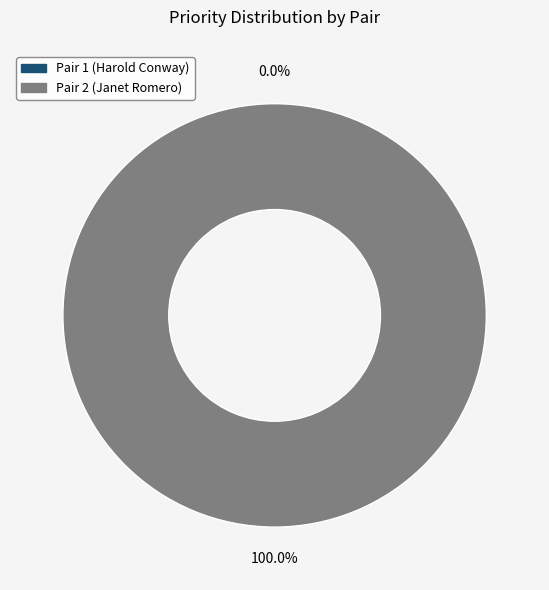

What percentage is the Pair 2 (Janet Romero) slice, to the nearest percent?

100%